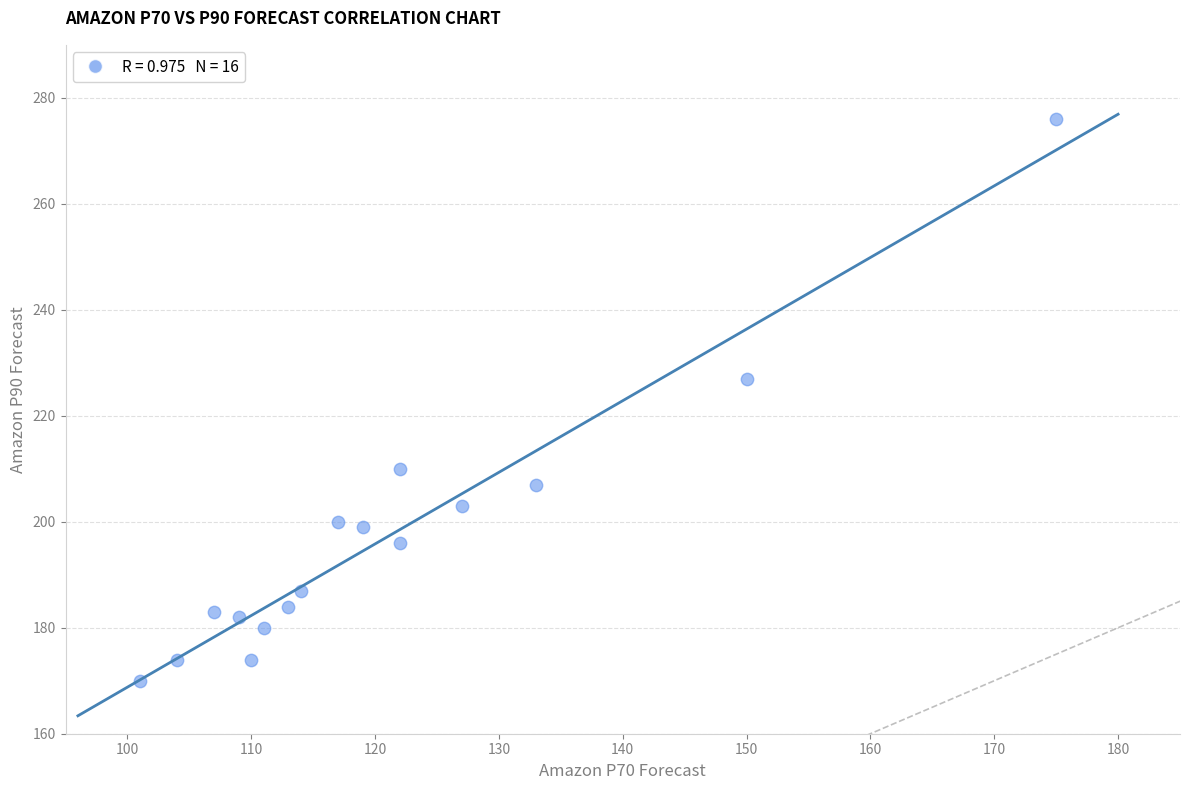

What is the range of Y values (max minus min)?

106